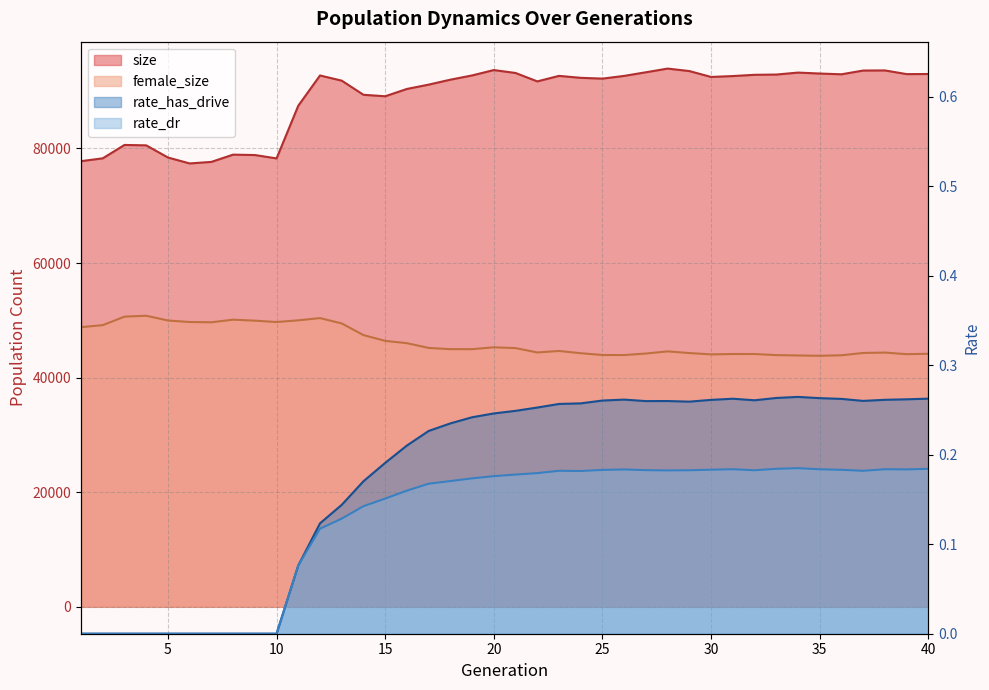

What is the value of the female_size point at the 27th from the left?

44209.0